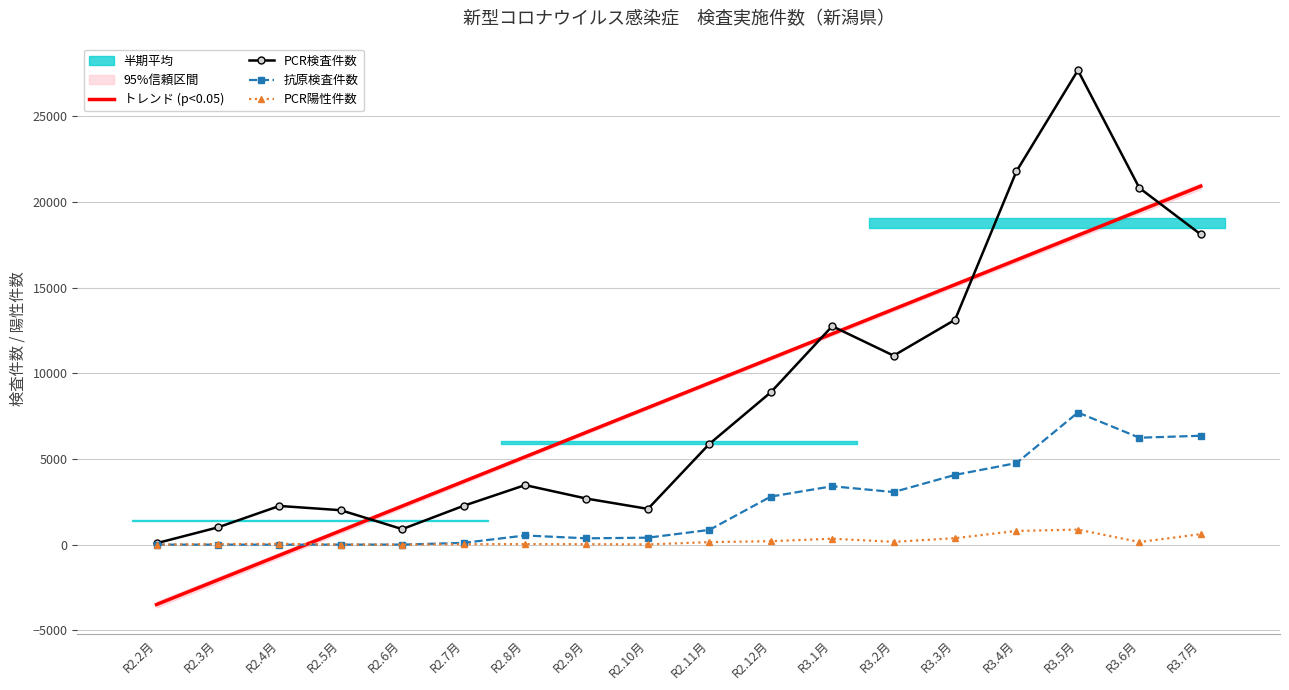

Between R3.3月 and R2.7月, which is larger?

R3.3月